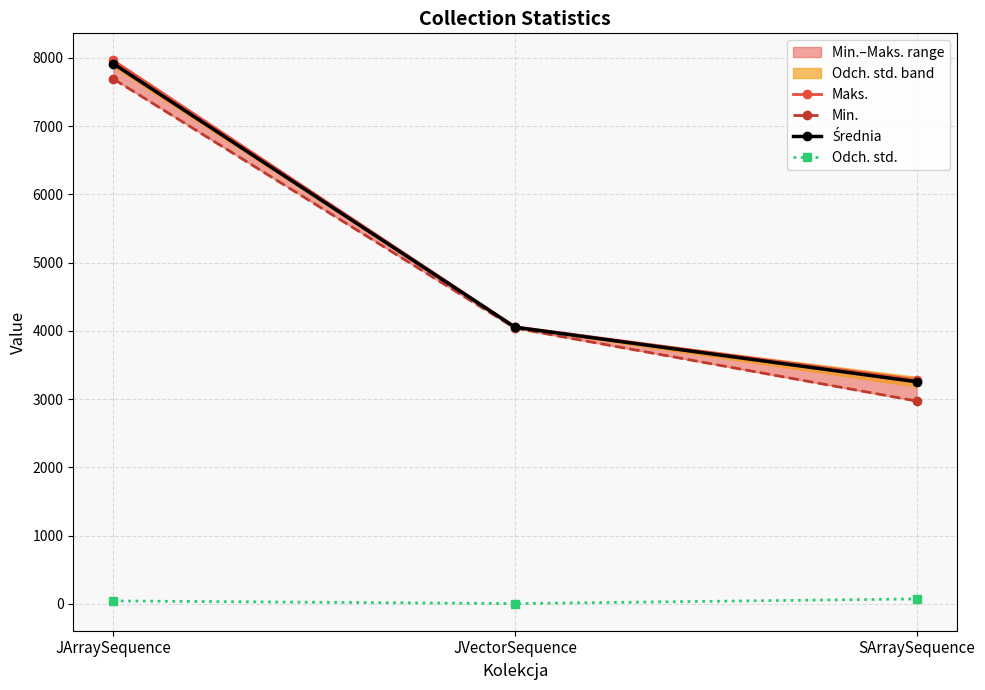

Is this an area chart (filled region under the line)?

No